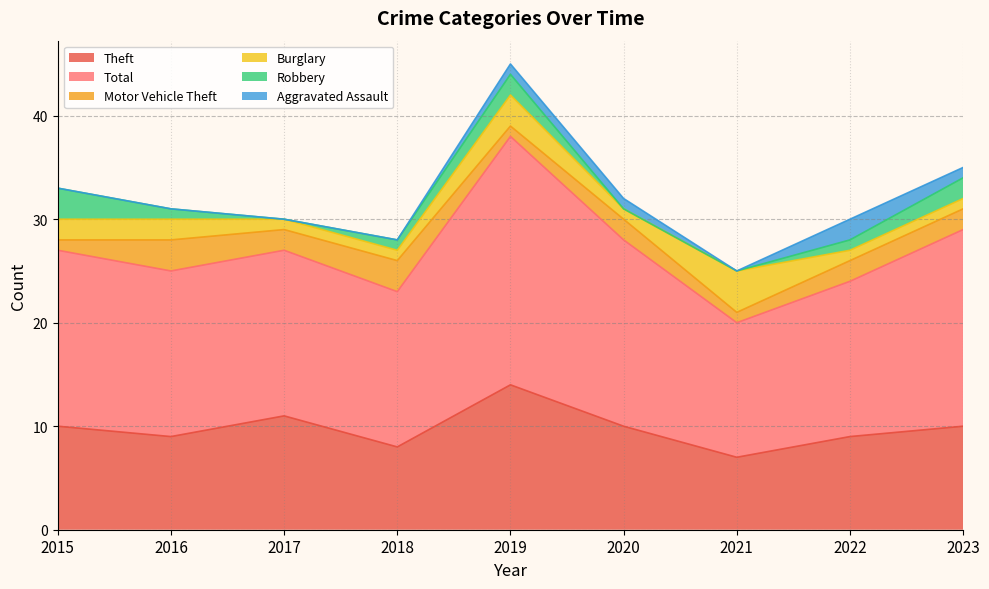

The value of Aggravated Assault at 2021 is 1. True or false?

False